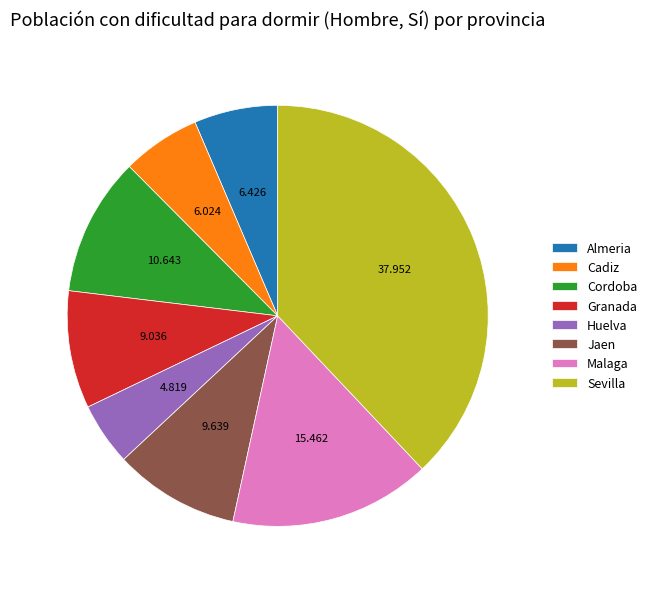

How many segments does this pie chart have?

8